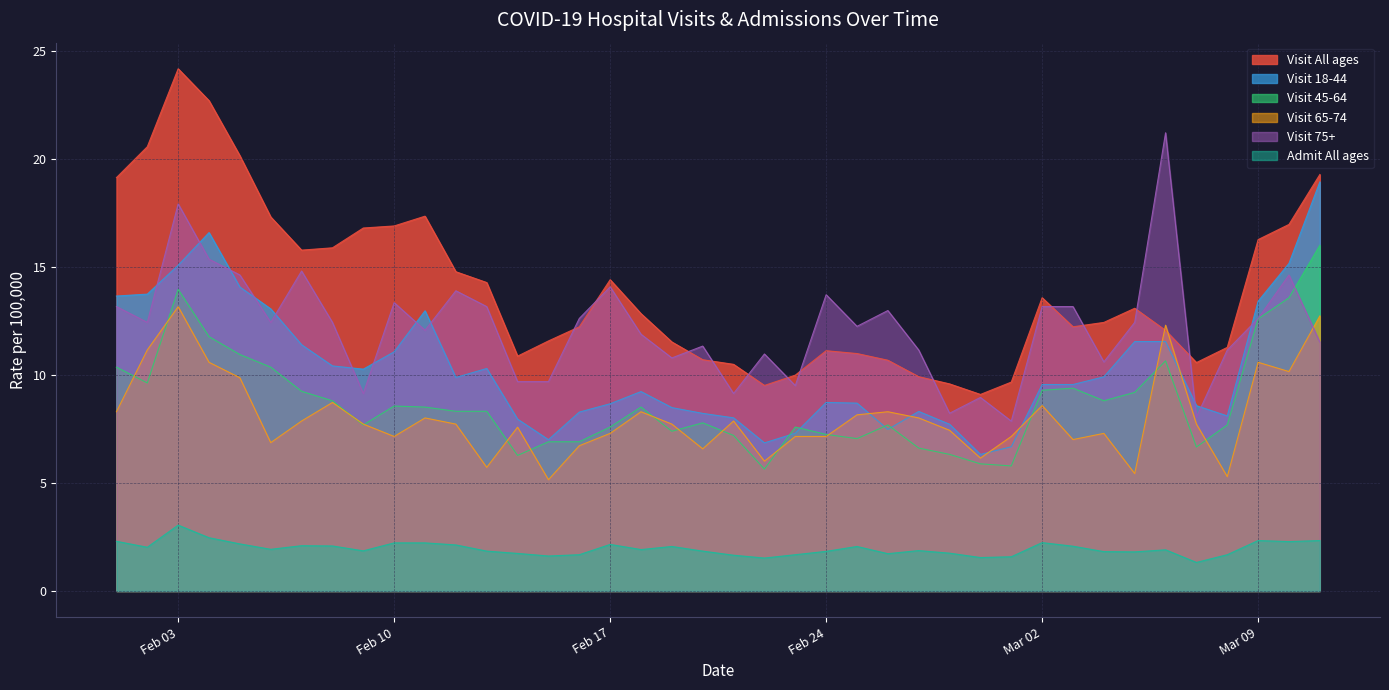

Rank the series by their maximum value, from highest to lowest.

Visit All ages, Visit 75+, Visit 18-44, Visit 45-64, Visit 65-74, Admit All ages